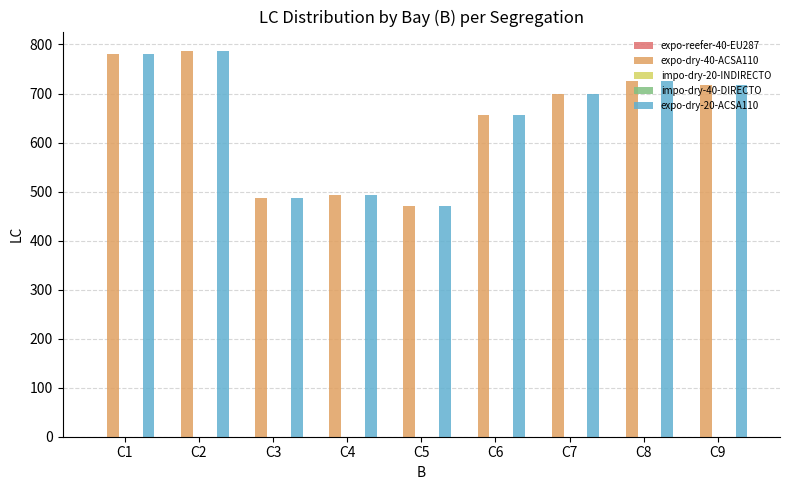

The value of expo-dry-40-ACSA110 at C3 is 486. True or false?

True